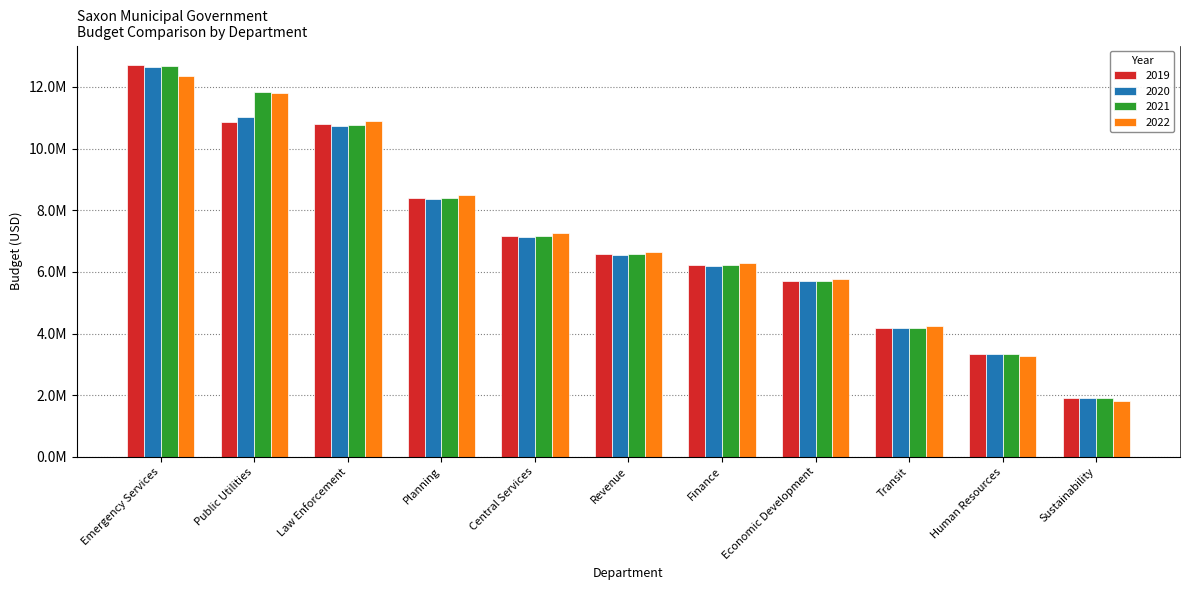

What is the difference between the highest and lowest values at Sustainability?

79155.2